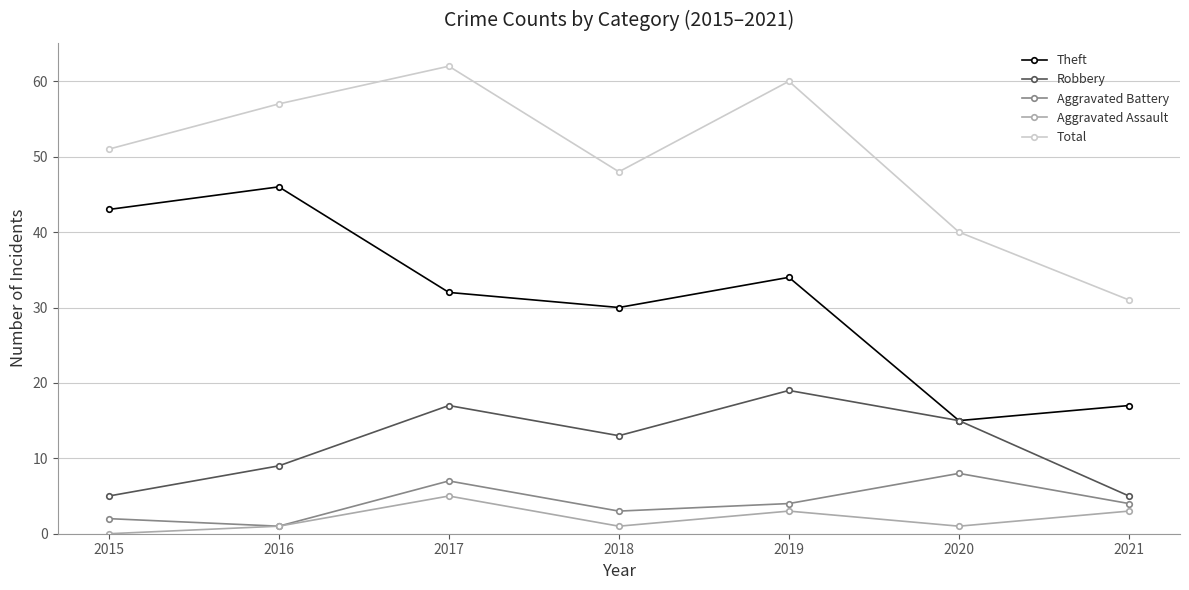

At which label is Theft closest to 30?

2018